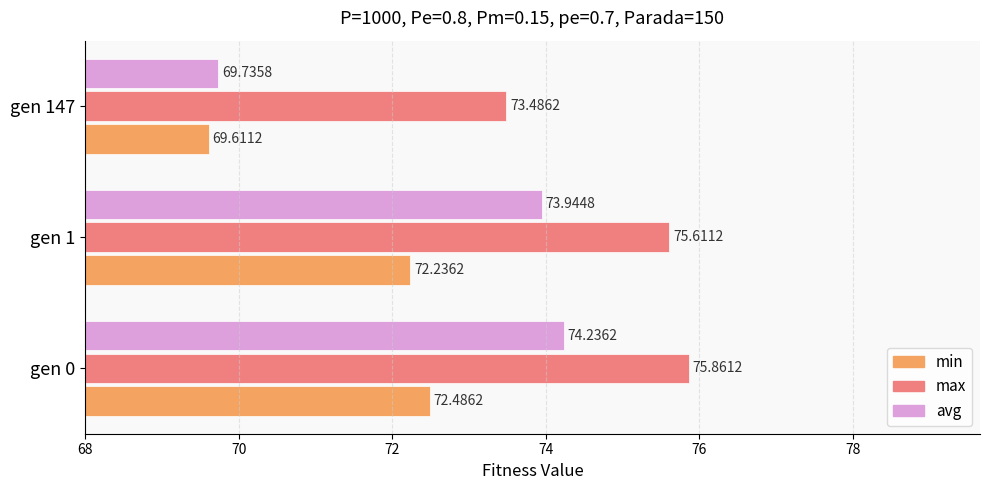

At which label does max reach its minimum?

gen 147